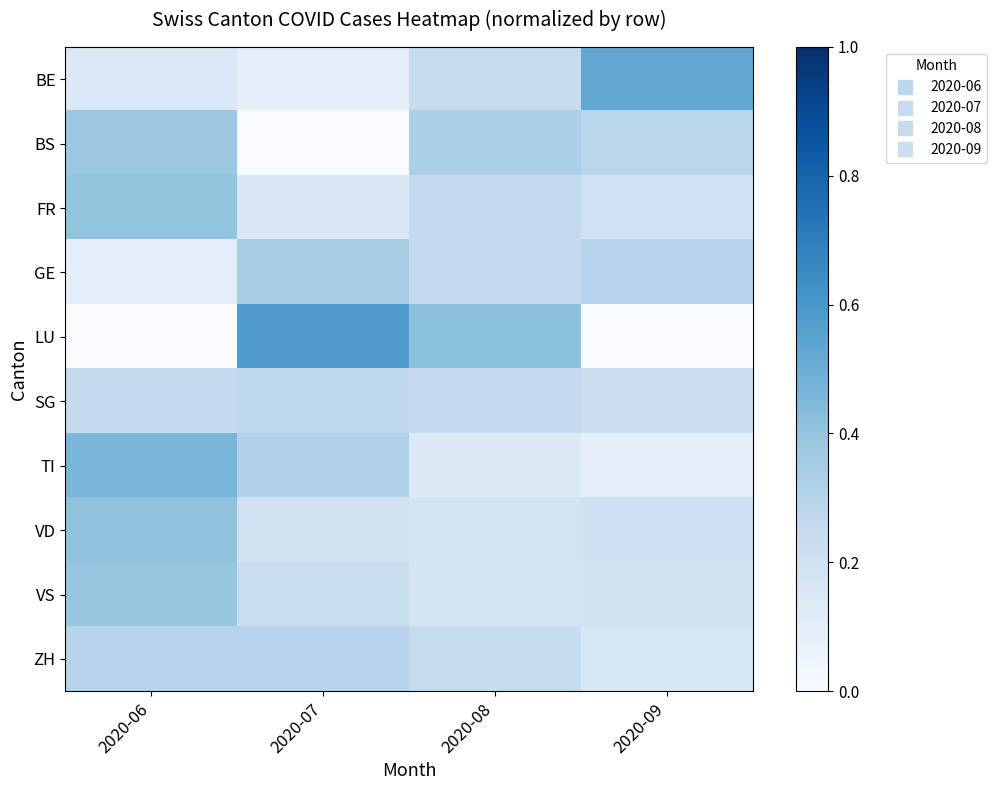

At which category is the sum across all series the highest?

2020-06